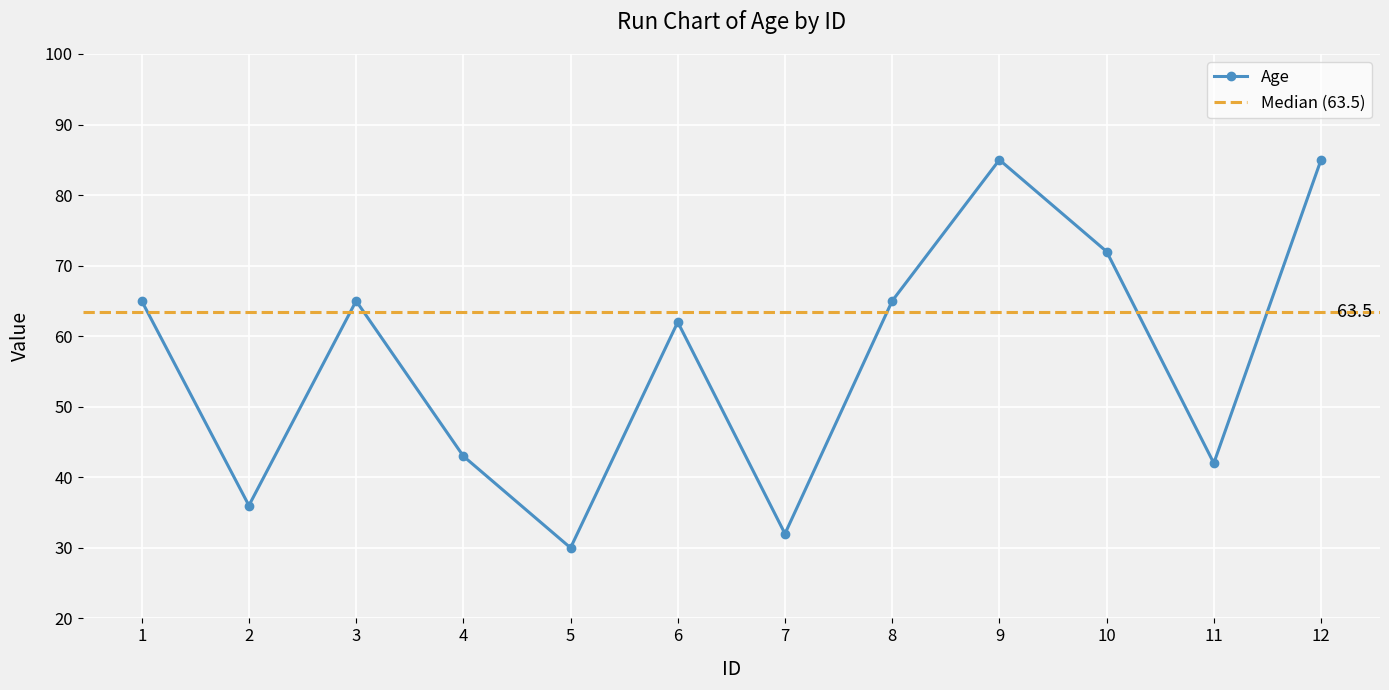

The value at 1 is 65. True or false?

True